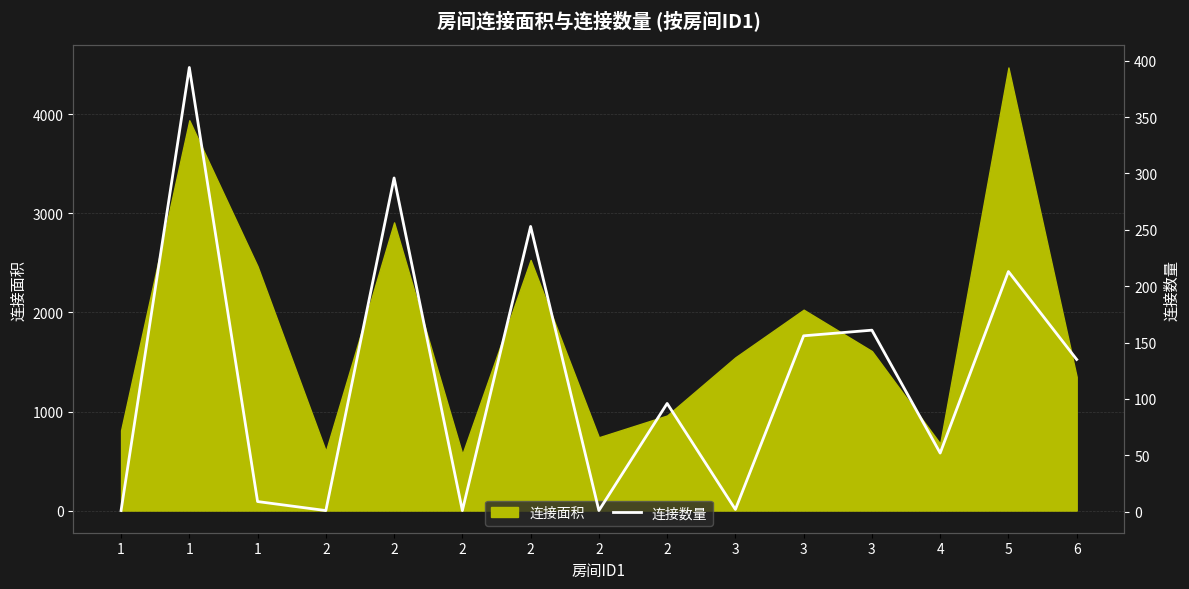

List the labels in order of value, smallest first.

1, 2, 2, 2, 3, 1, 4, 2, 6, 3, 3, 5, 2, 2, 1